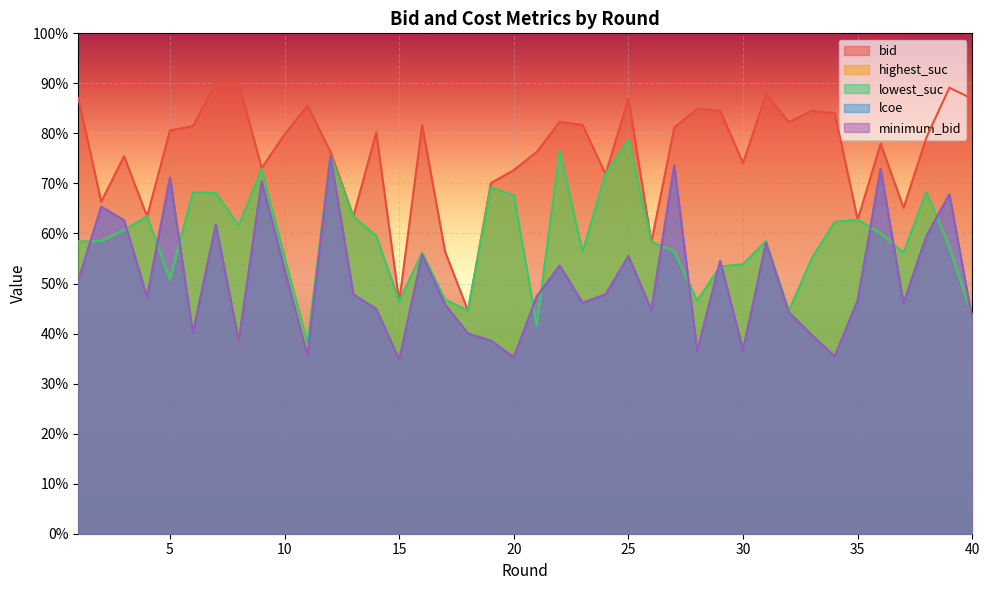

Is the value of minimum_bid at 26 greater than the value of highest_suc at 22?

No